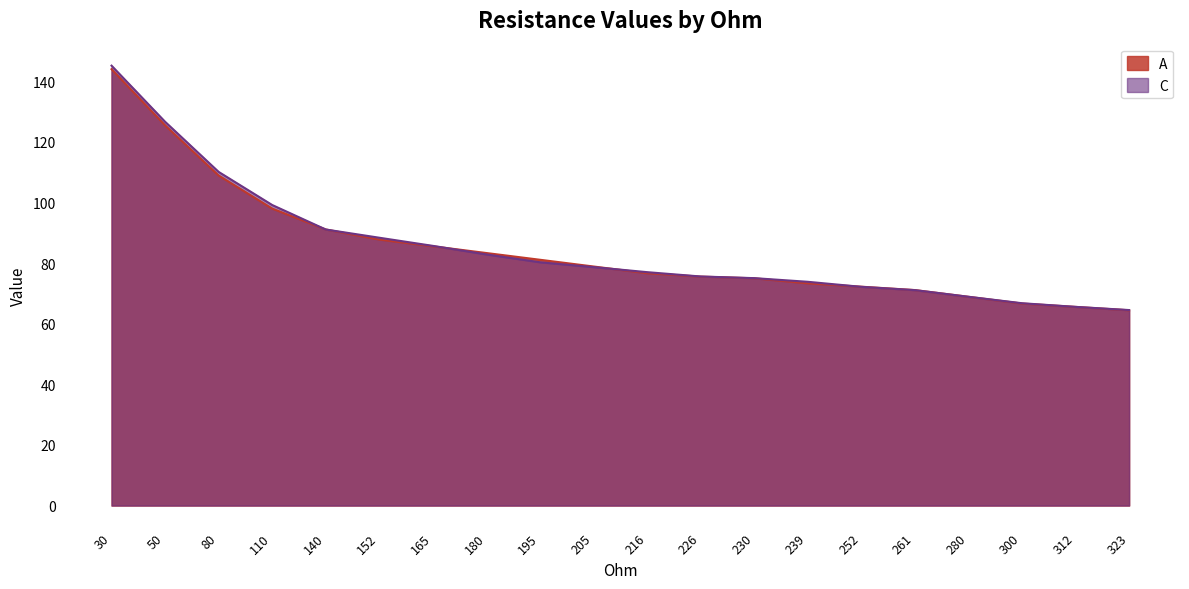

The C series shows 66.8 at 300. True or false?

True